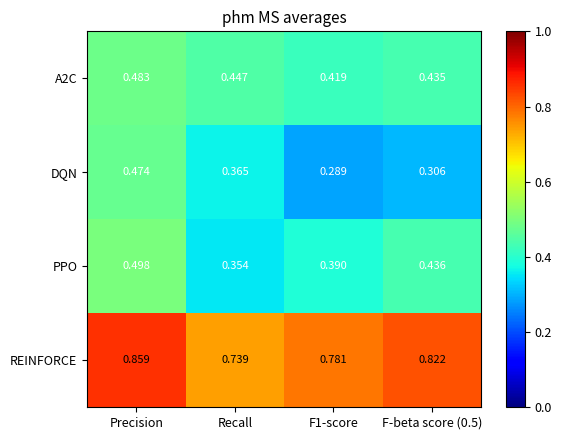

Which series has the largest range (max minus min)?

DQN